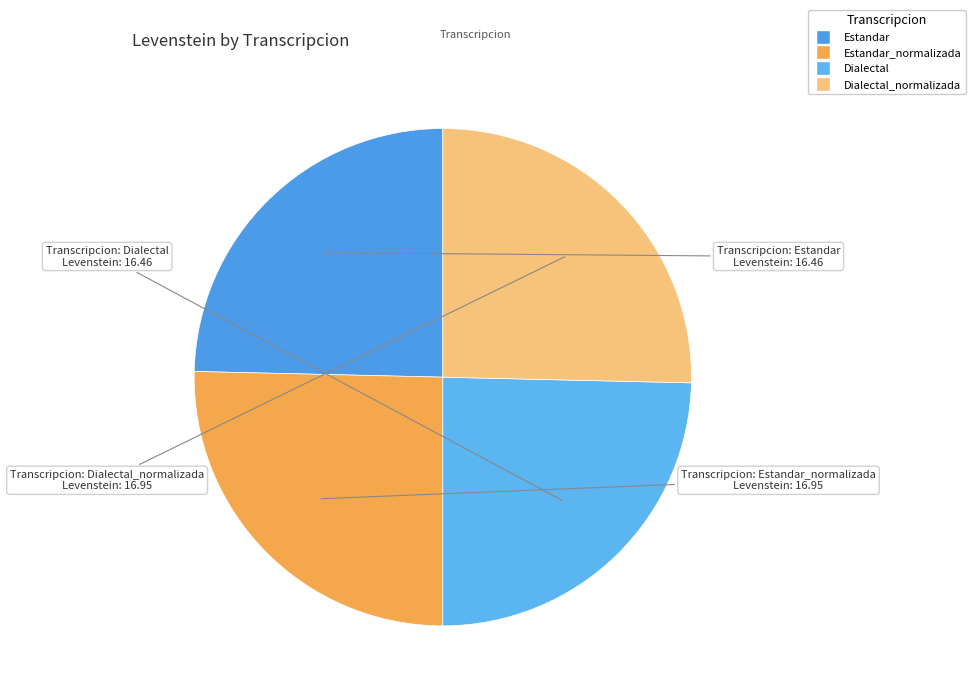

How many slices are in this pie chart?

4